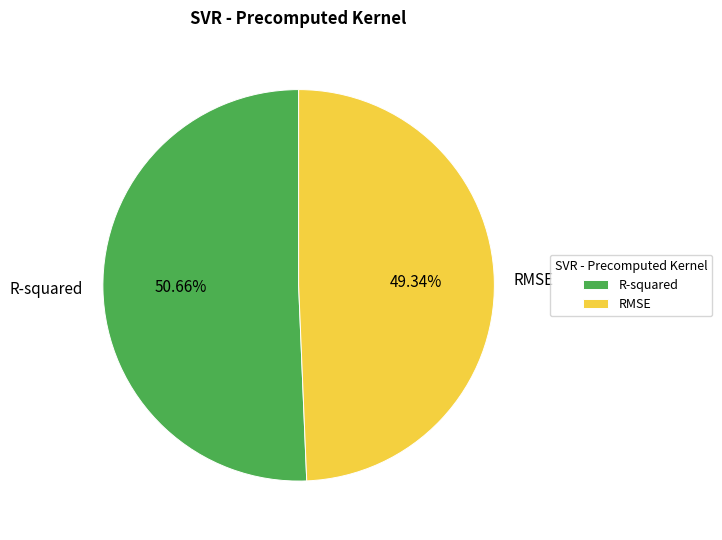

Is it true that RMSE is 37% of the pie?

False